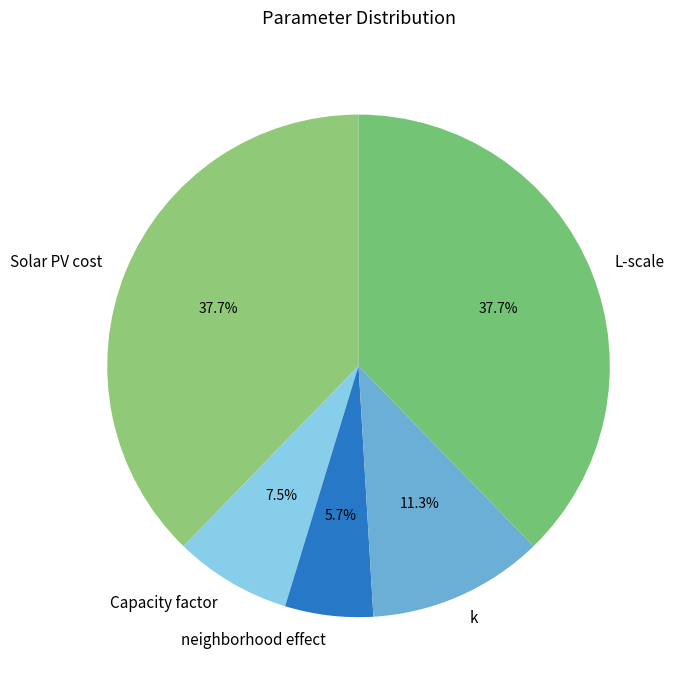

Which category has the smallest portion of the pie?

neighborhood effect